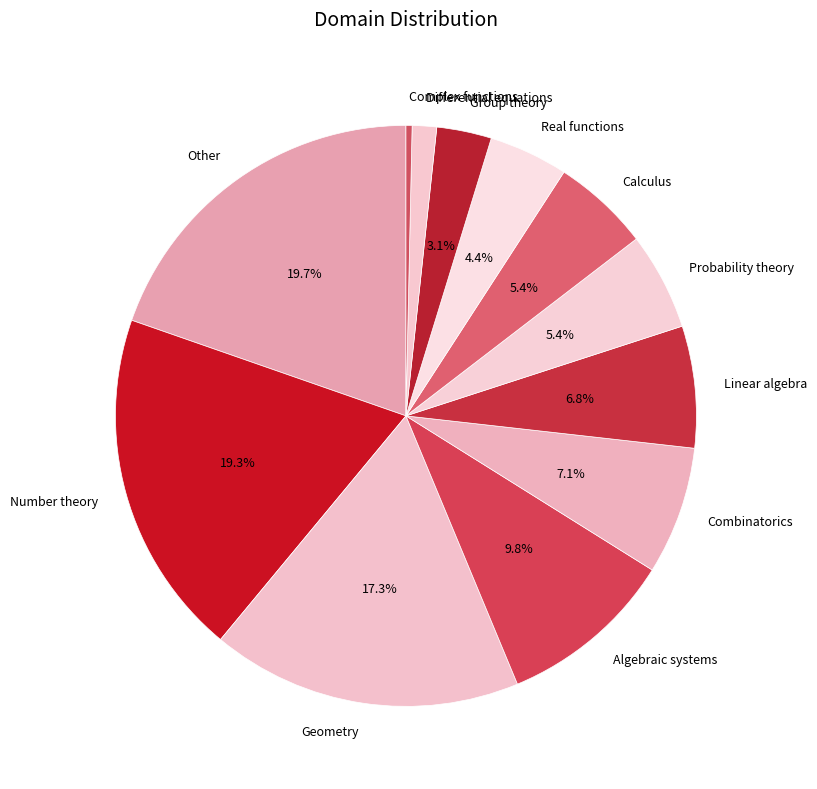

What is the smallest slice in the pie chart?

Complex functions